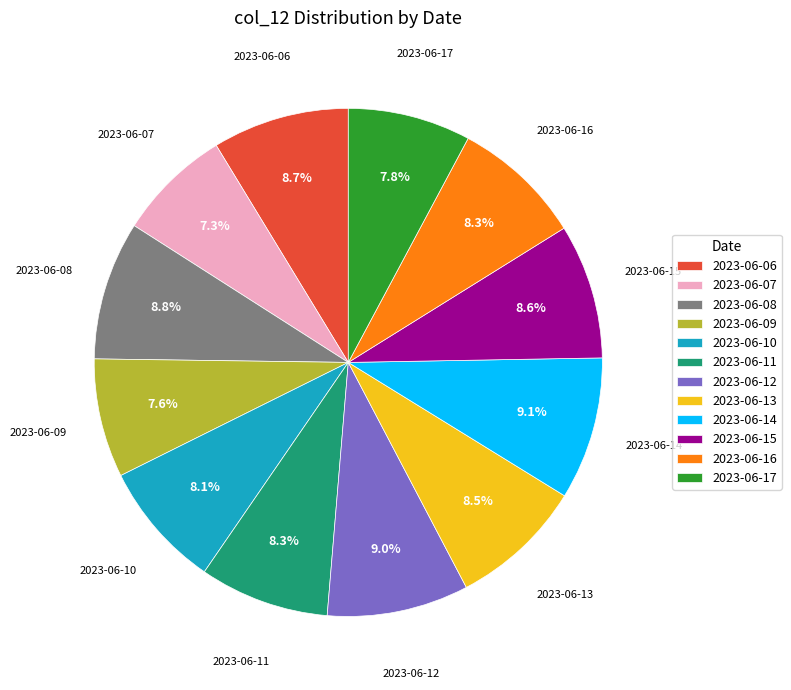

To the nearest percent, what is the average slice percentage?

8%